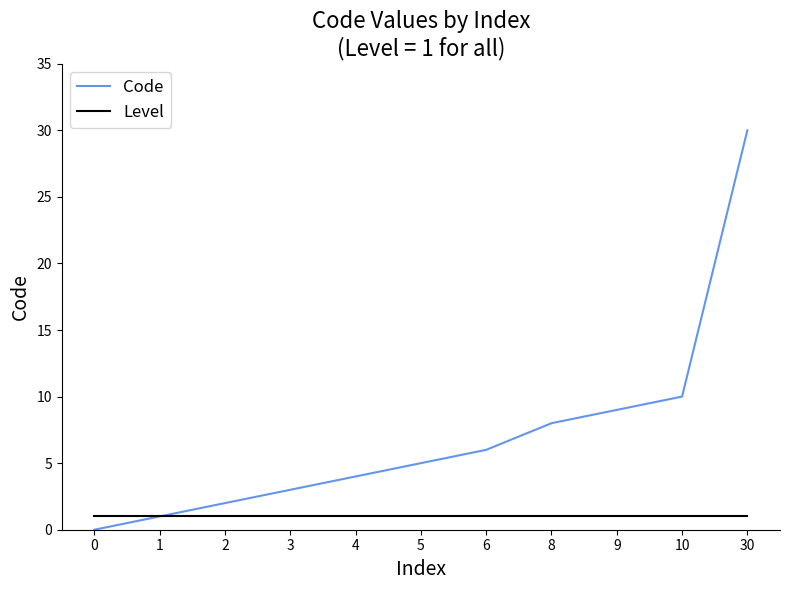

The value of Code at 10 is 10. True or false?

True